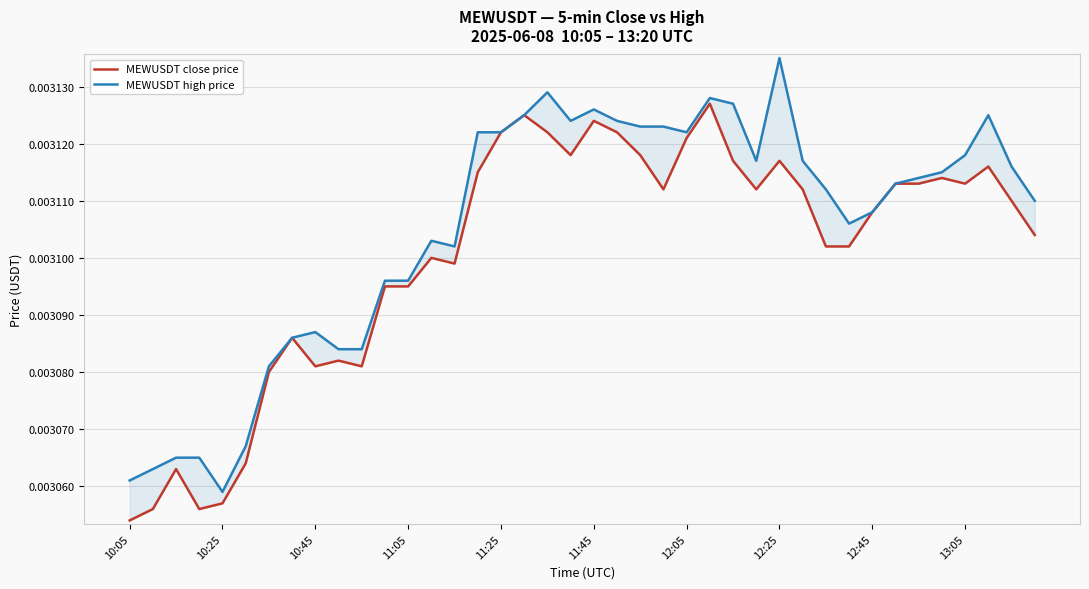

True or false: MEWUSDT close price and MEWUSDT high price intersect in this chart.

False